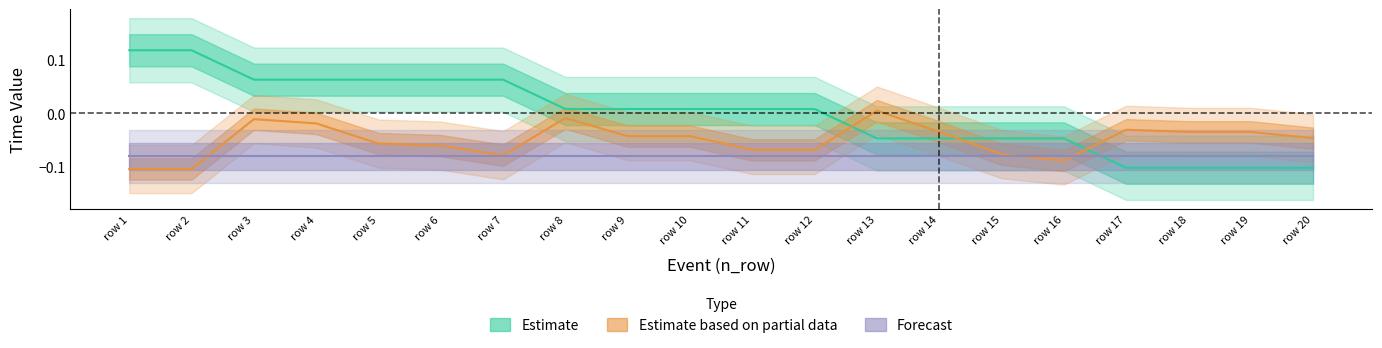

What is the greatest value displayed?

0.1